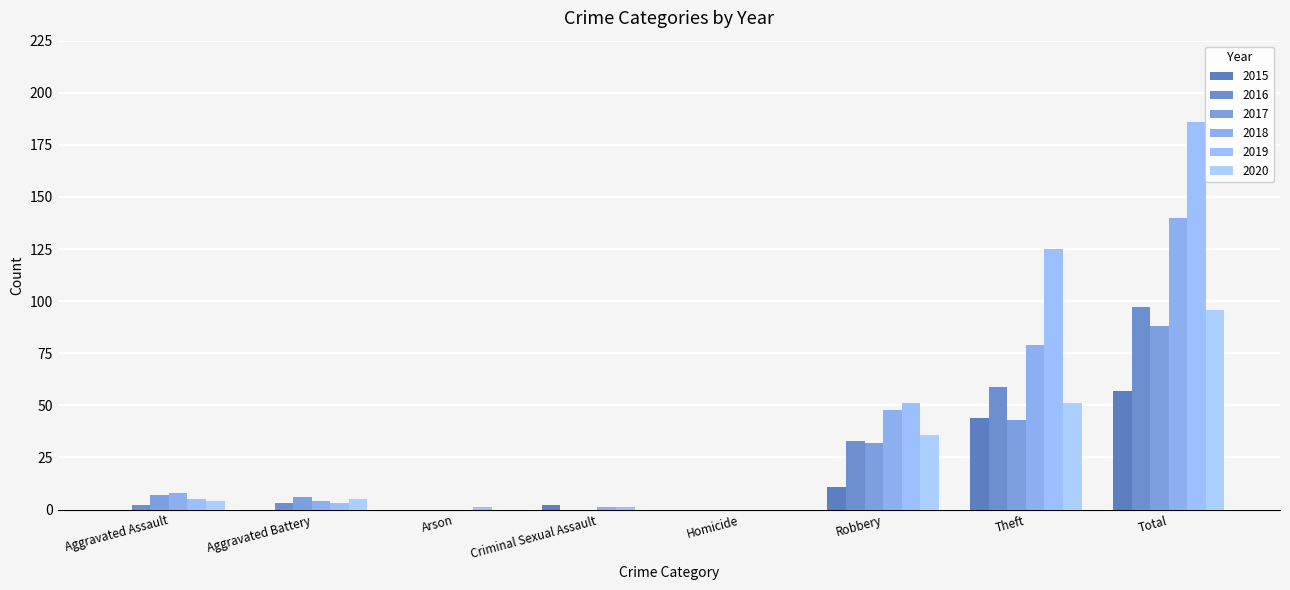

True or false: 2017 has a value of -36 at Homicide.

False